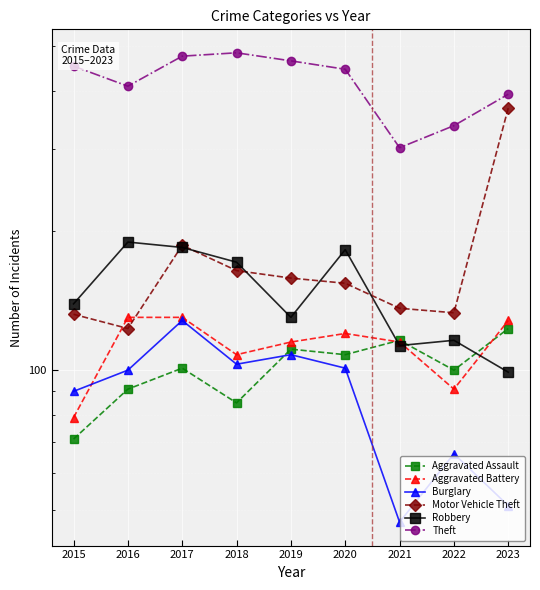

Is it true that Burglary equals 26 at 2021?

False